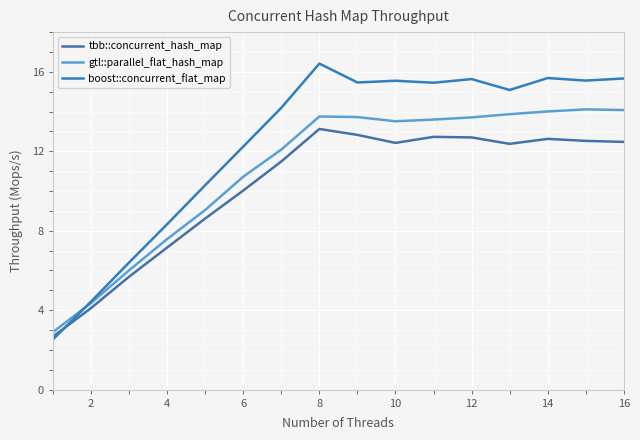

How many categories are shown in the chart?

16